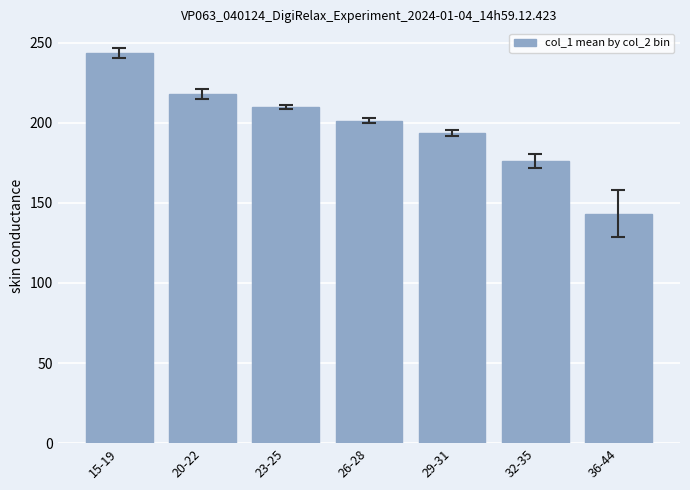

What is the ratio of the value at 23-25 to the value at 29-31?

1.1